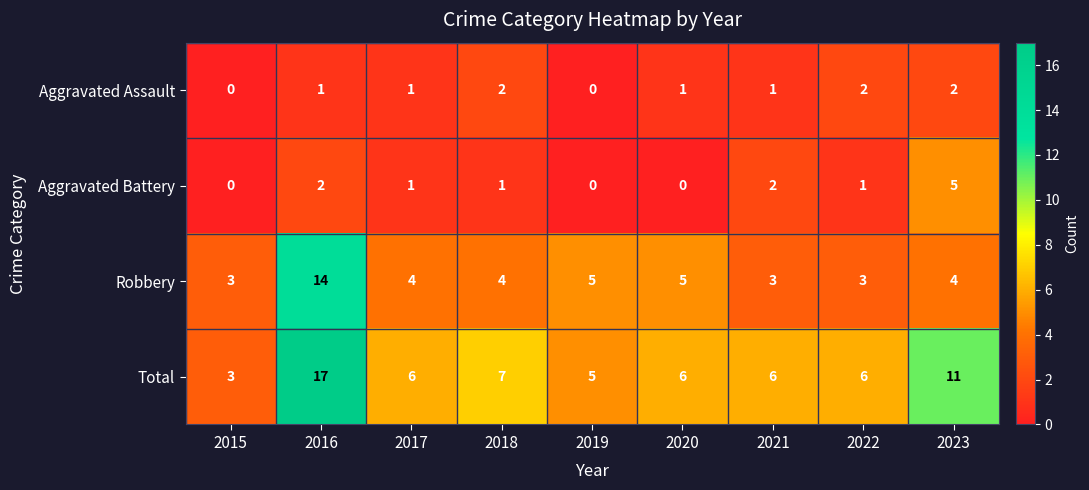

True or false: Aggravated Assault has a value of 2 at 2022.

True